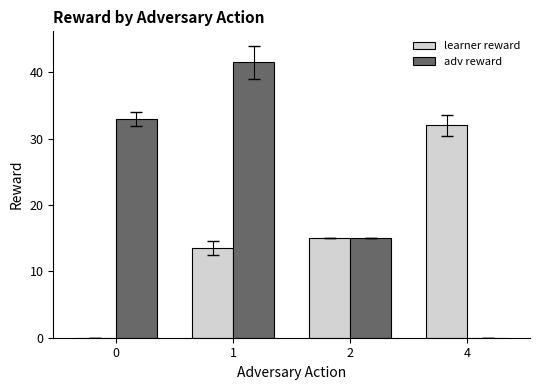

How many groups of bars are there?

4